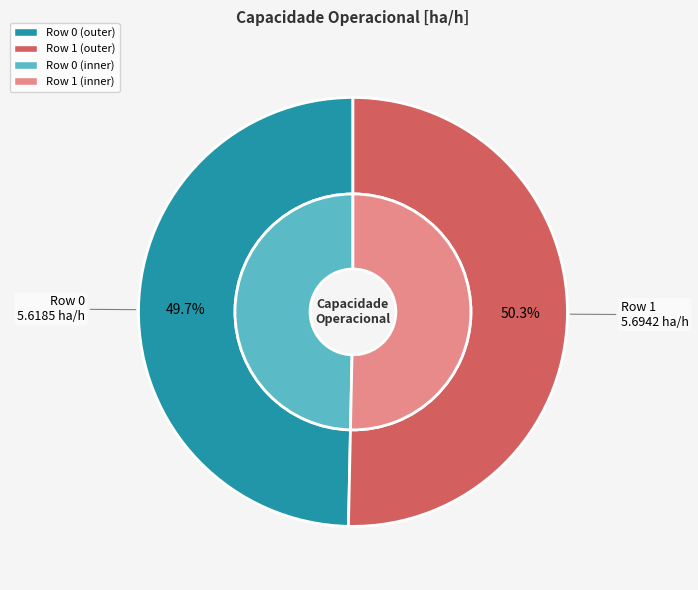

Does Row 0 represent more than half of the total?

No